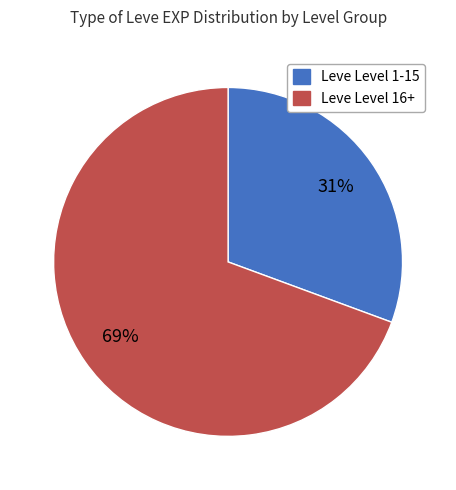

The Leve Level 1-15 slice represents 25% of the pie. True or false?

False